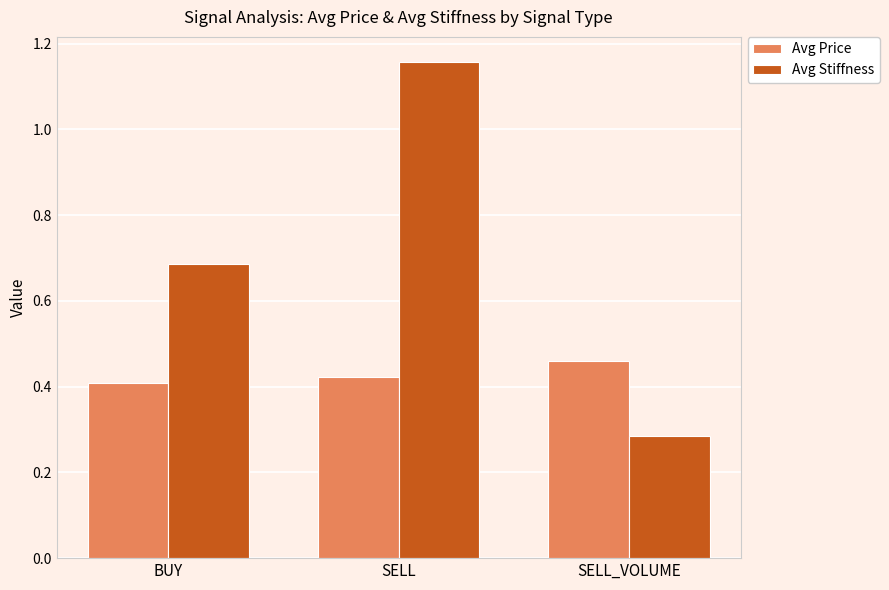

Which category has the lowest value across all series?

SELL_VOLUME